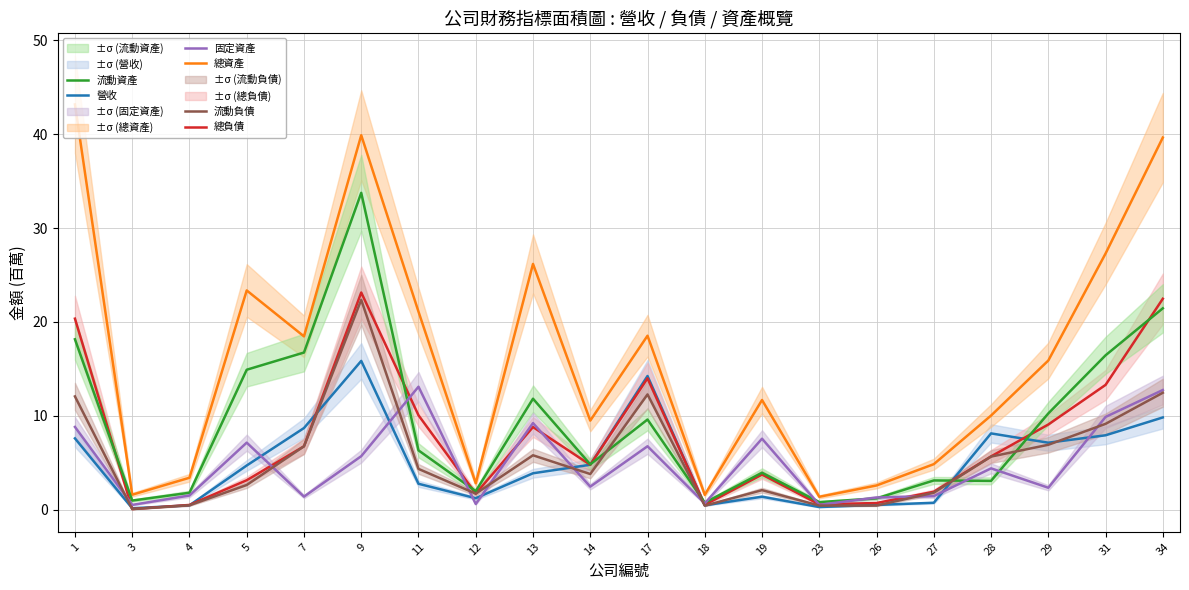

At which label does 固定資產 reach its minimum?

3